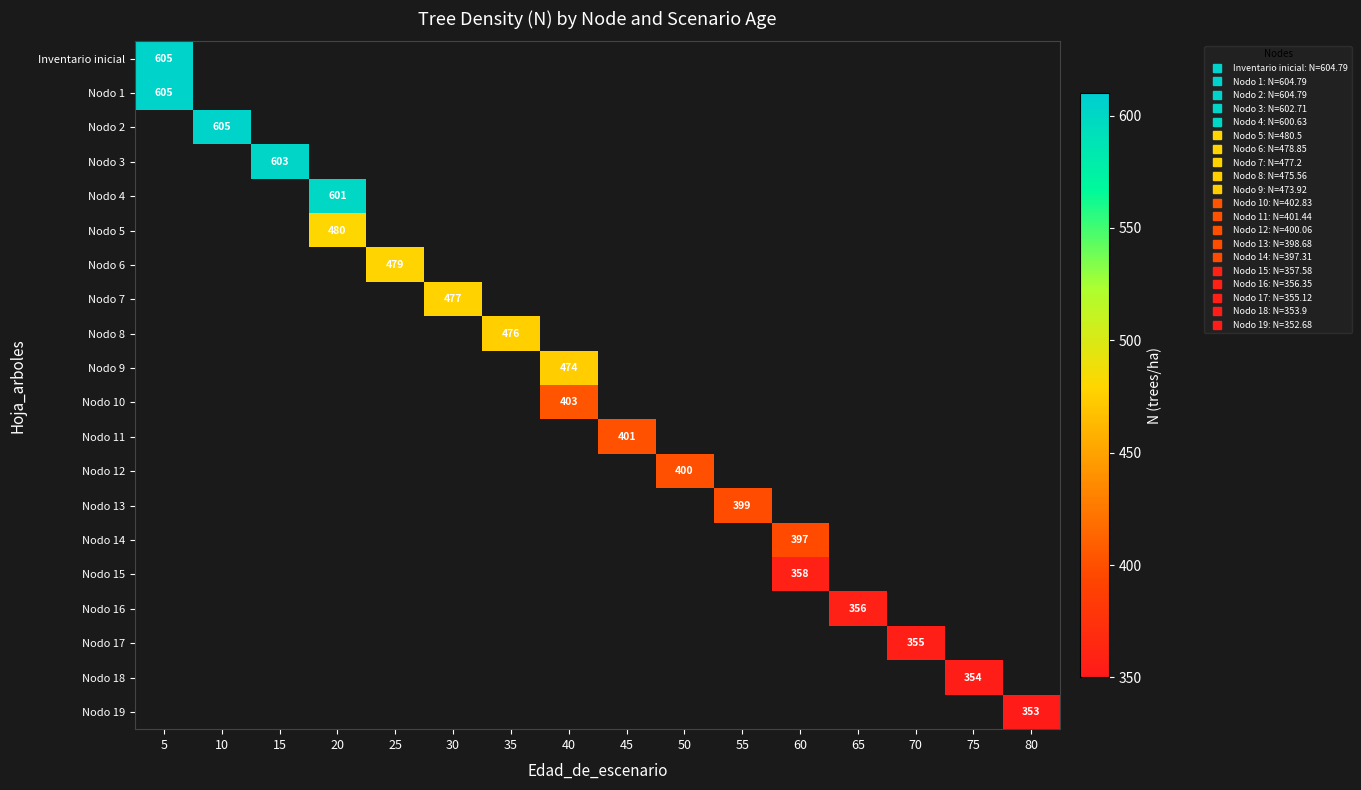

Which label corresponds to the smallest value in the chart?

80